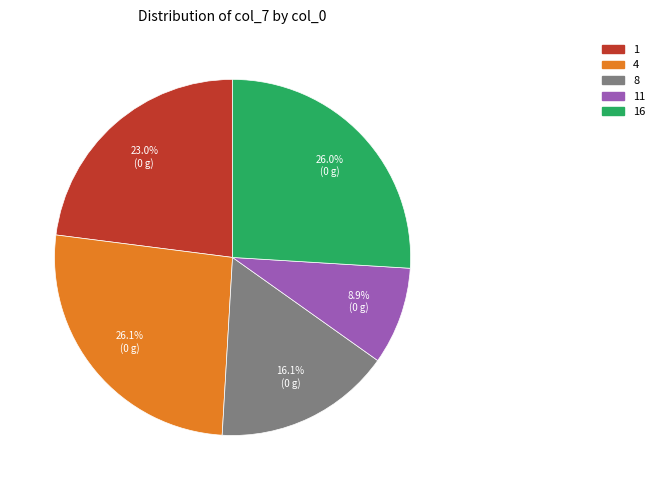

Is there a majority slice in this chart?

No